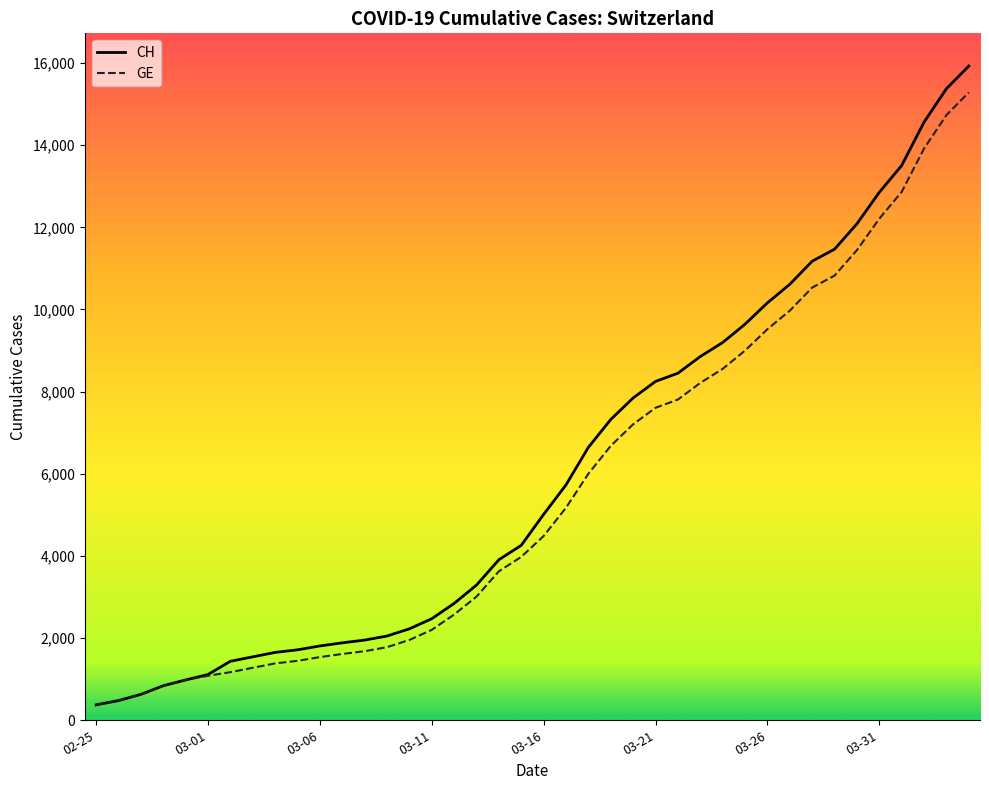

List the series in order of their peak value, highest first.

CH, GE